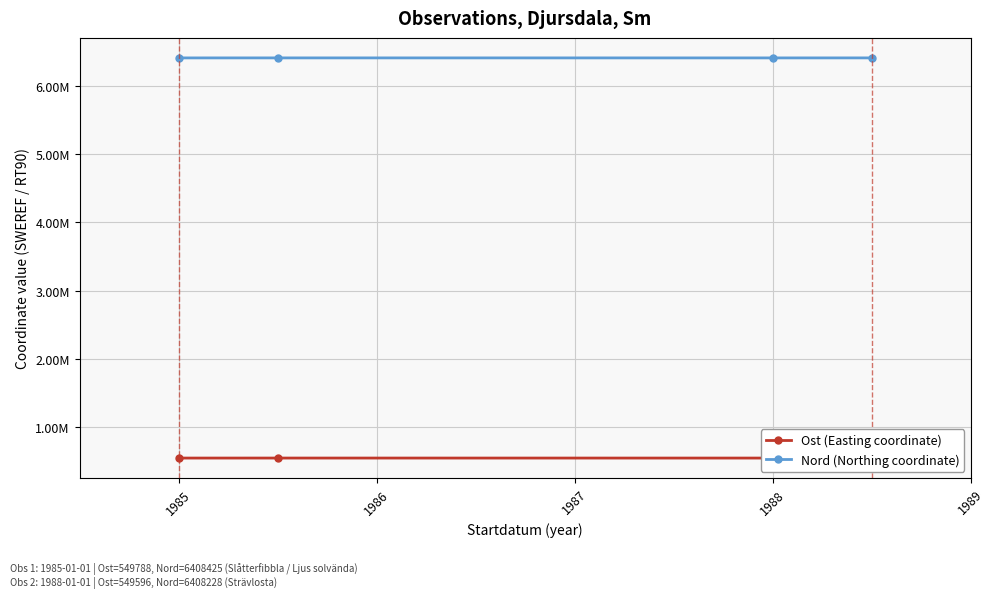

What is the spread (max minus min) of values at 1985?

5858637.0